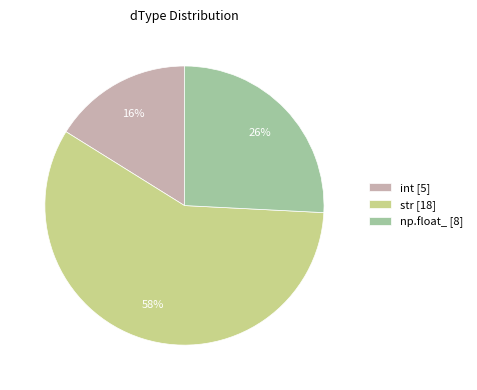

To the nearest percent, what is the difference between the str and np.float_ slice percentages?

32%